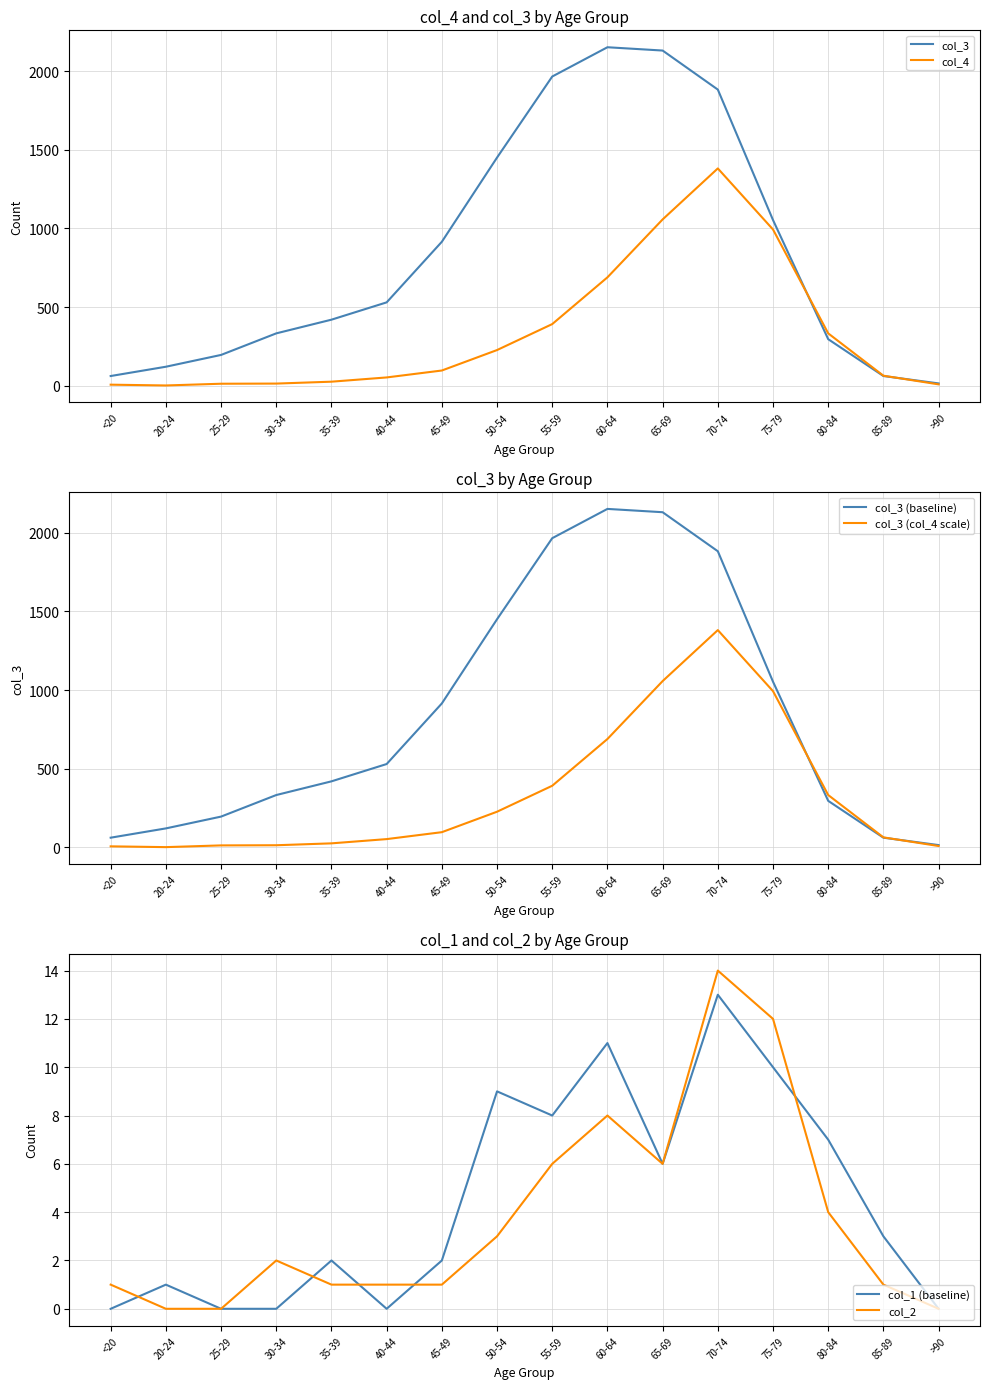

Reading right to left, what are all the values shown in this chart?

col_3: 15	62	296	1053	1882	2130	2151	1965	1450	915	530	420	333	196	121	62
col_4: 9	64	333	993	1381	1057	689	392	227	97	53	26	14	13	2	7
col_3 (baseline): 15	62	296	1053	1882	2130	2151	1965	1450	915	530	420	333	196	121	62
col_3 (col_4 scale): 9	64	333	993	1381	1057	689	392	227	97	53	26	14	13	2	7
col_1 (baseline): 0	3	7	10	13	6	11	8	9	2	0	2	0	0	1	0
col_2: 0	1	4	12	14	6	8	6	3	1	1	1	2	0	0	1